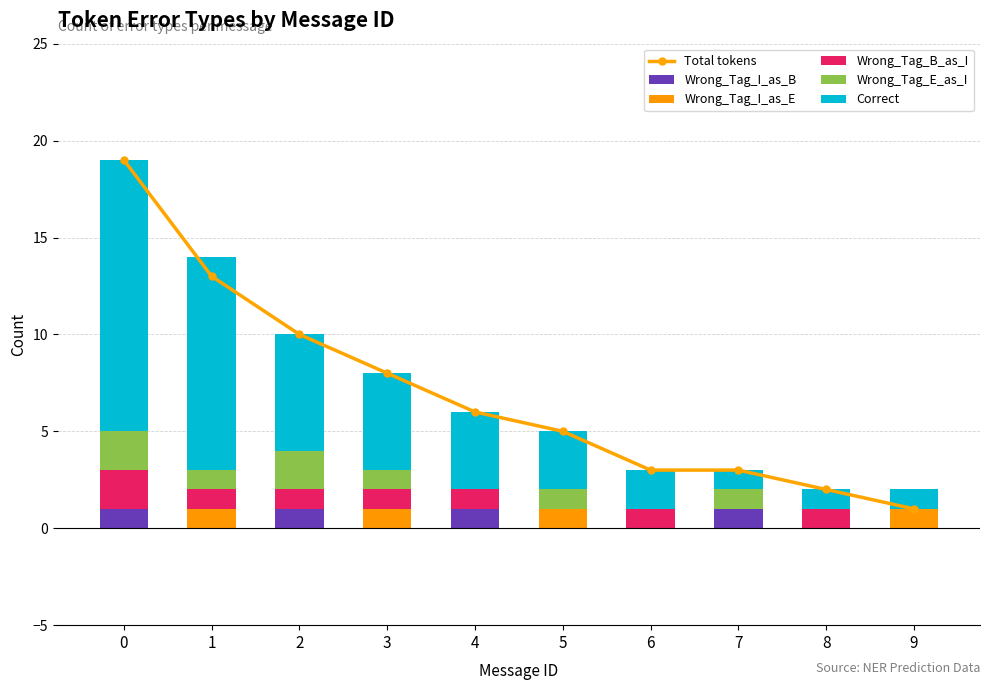

Read the Wrong_Tag_I_as_E value at 1.

1